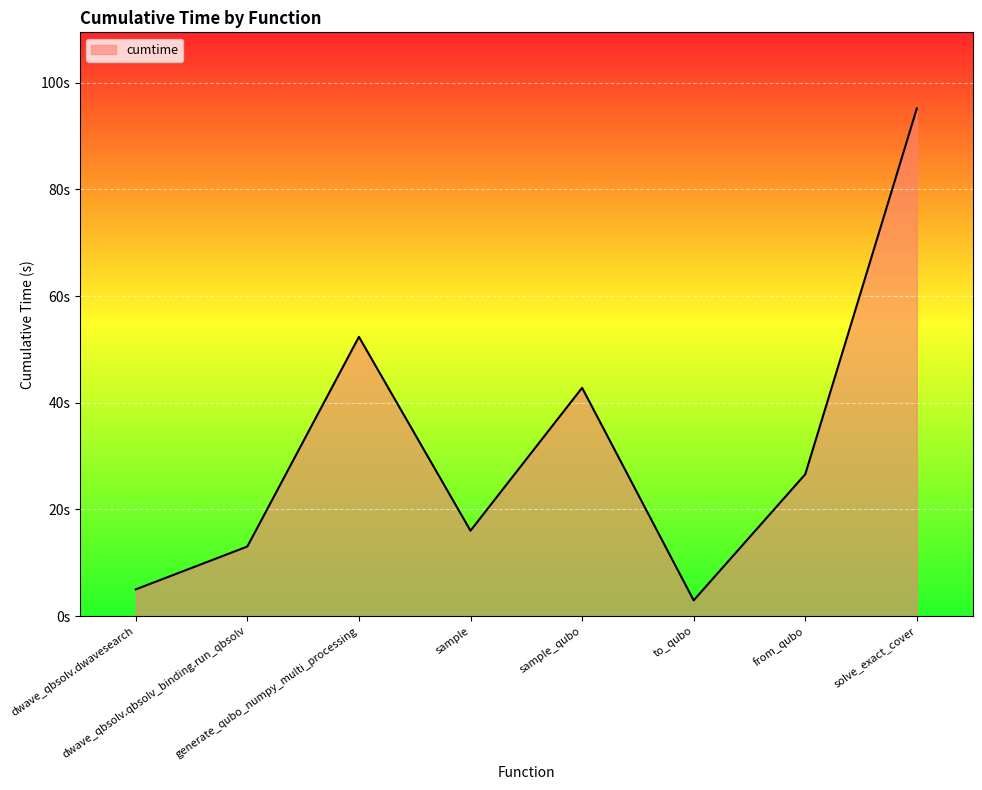

Which category has the lowest value across all series?

to_qubo